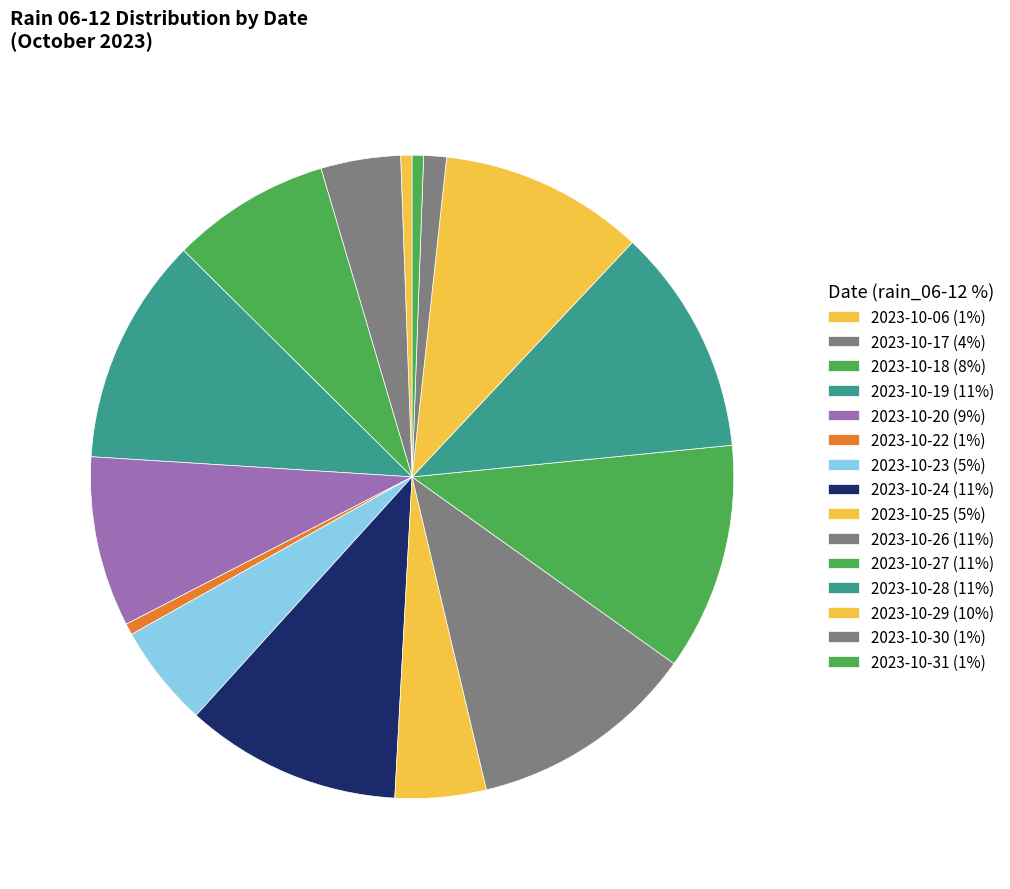

Count the number of slices in the pie.

15